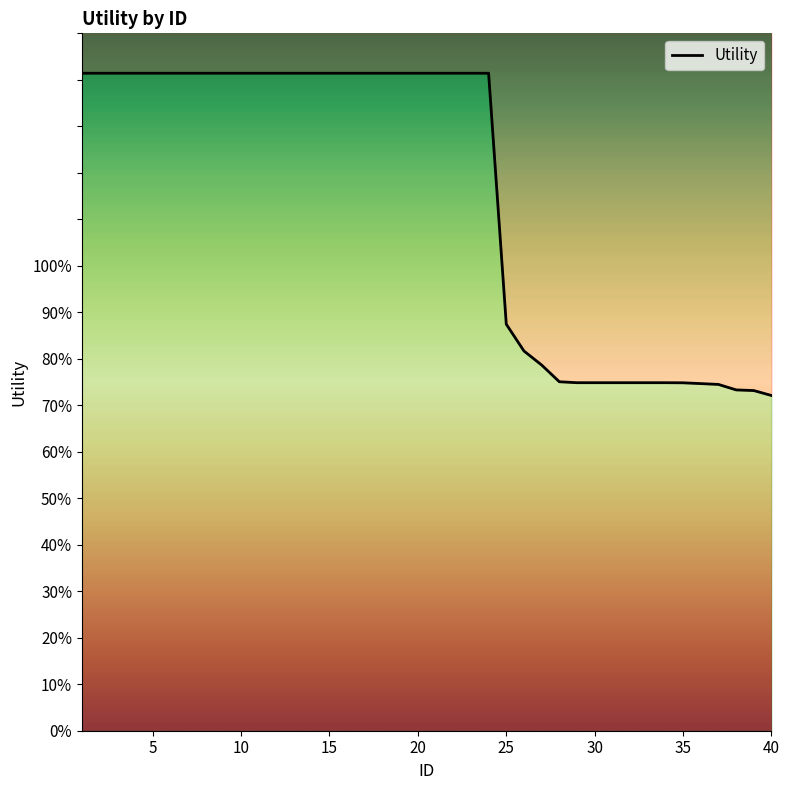

How many lines are shown in the chart?

1